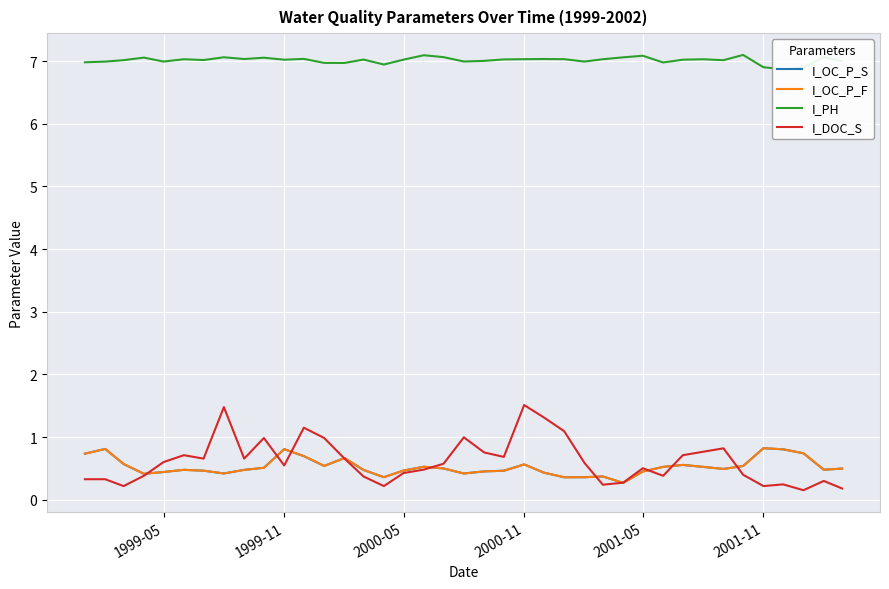

Is the value of I_OC_P_F at 13 greater than the value of I_PH at 10?

No